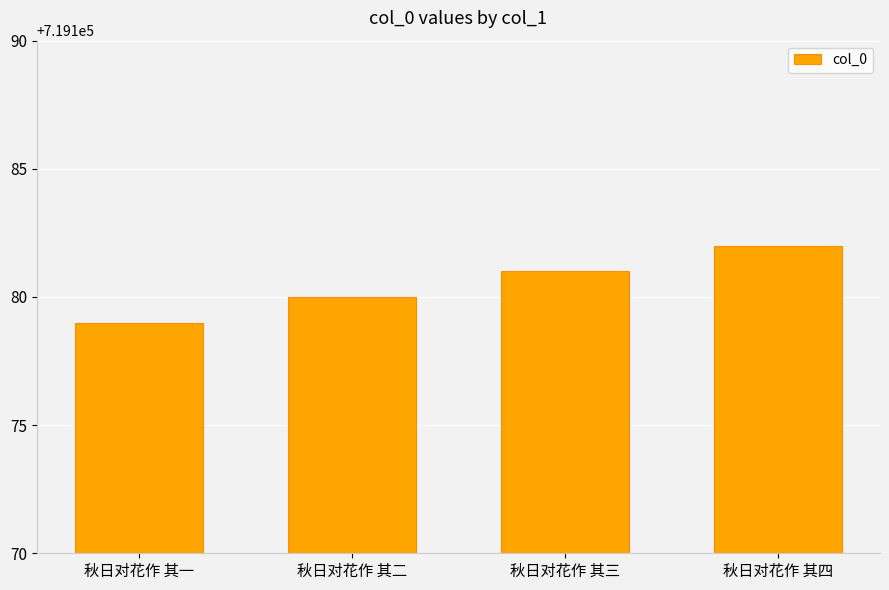

Are the bars horizontal?

No